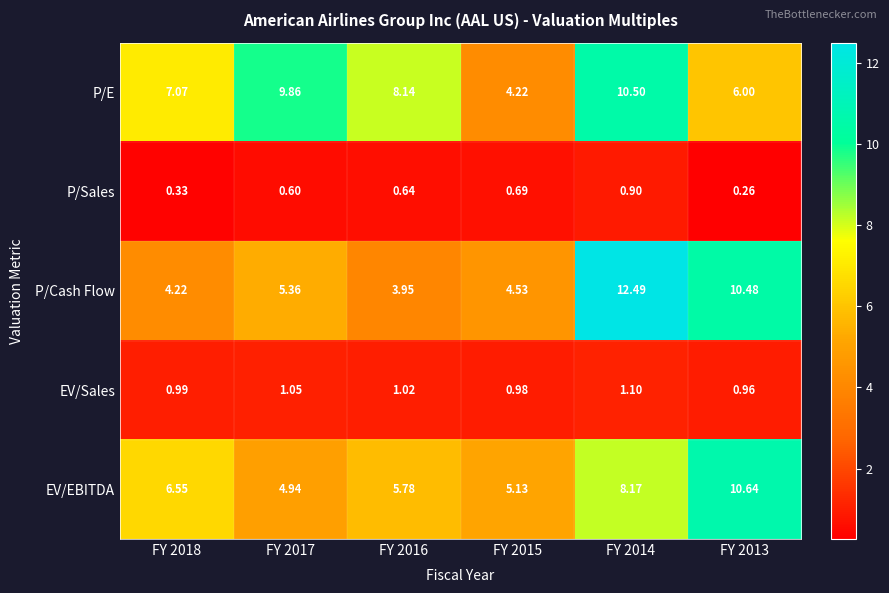

Rank the series by their maximum value, from highest to lowest.

P/Cash Flow, EV/EBITDA, P/E, EV/Sales, P/Sales